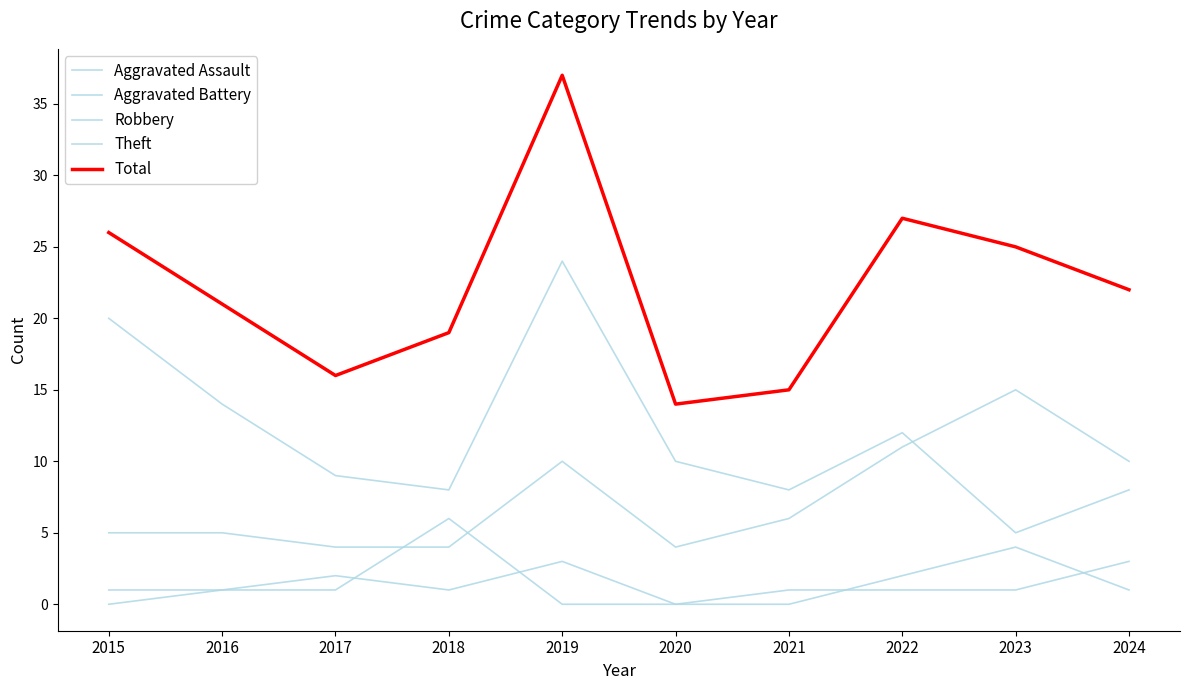

Is it true that Theft equals 10 at 2020?

True